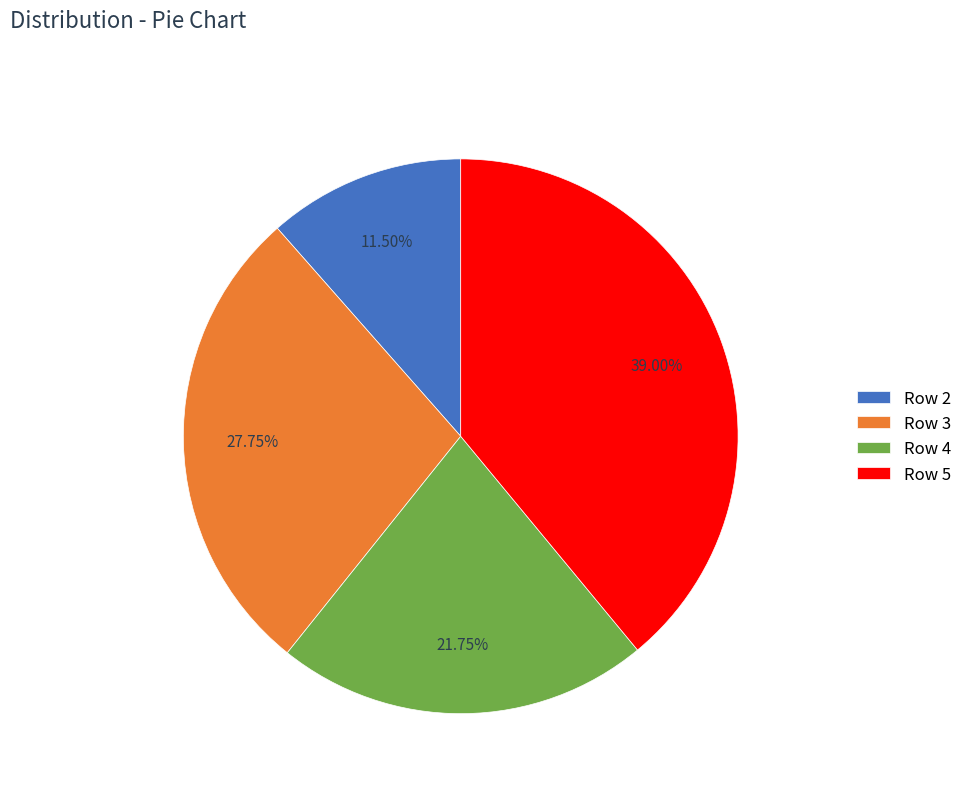

Rank the categories by value from lowest to highest.

Row 2, Row 4, Row 3, Row 5